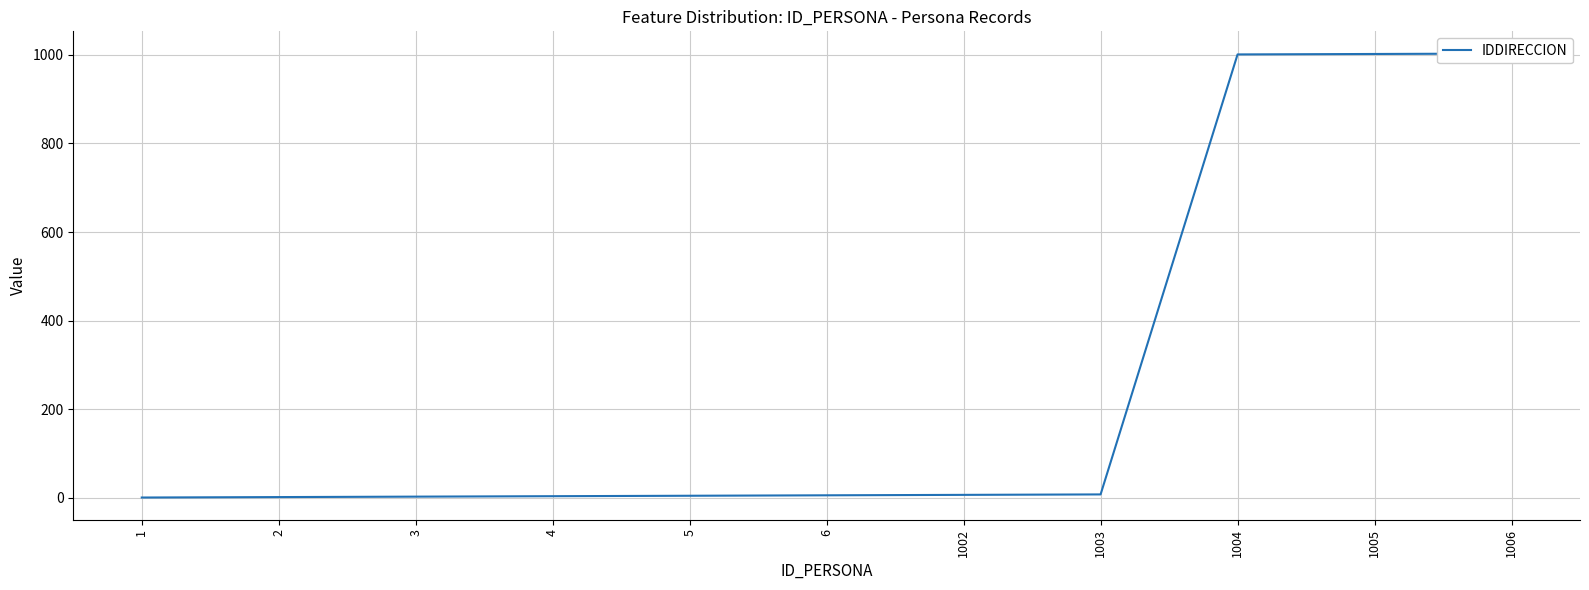

At which label is the value closest to 502?

1003